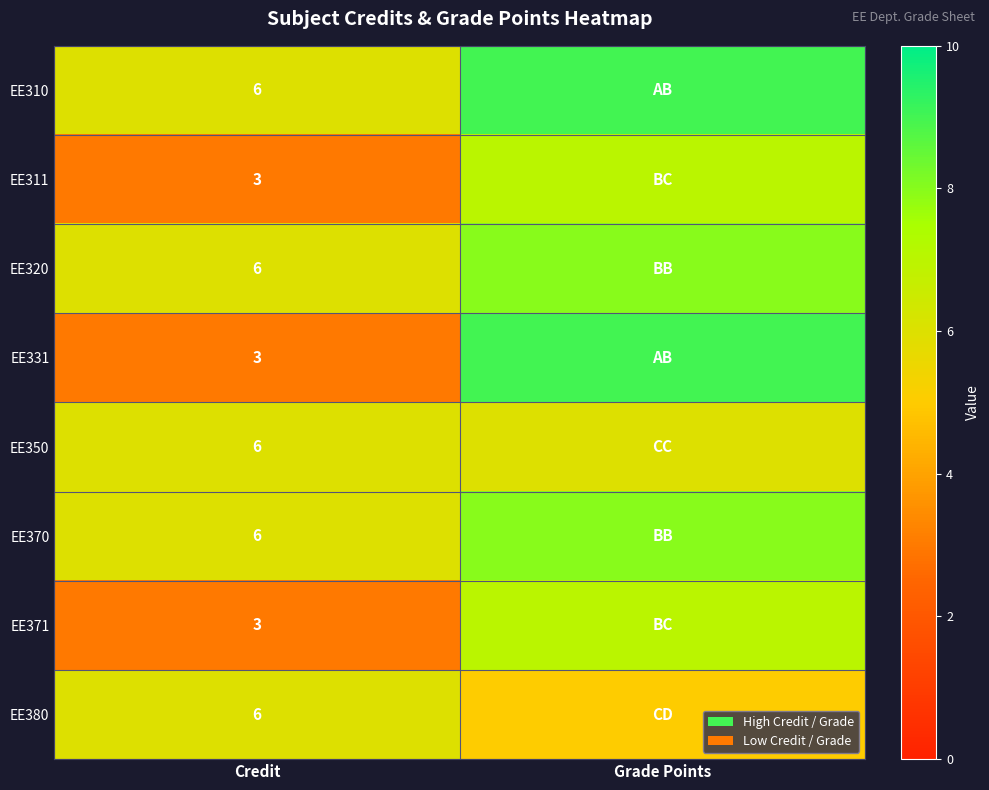

Which label corresponds to the largest value in the chart?

Grade Points